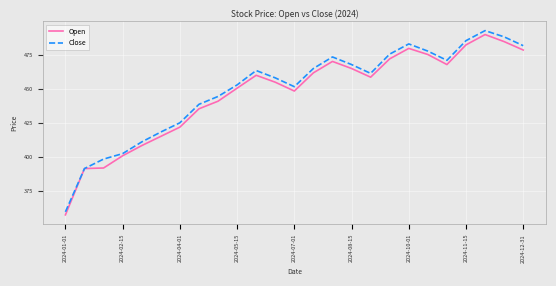

What is the greatest value displayed?

493.2